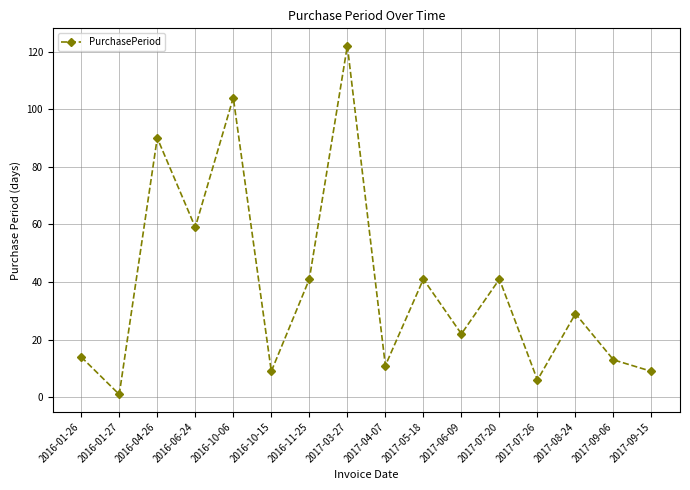

What is the sum of the values at 2017-05-18 and 2016-10-06?

145